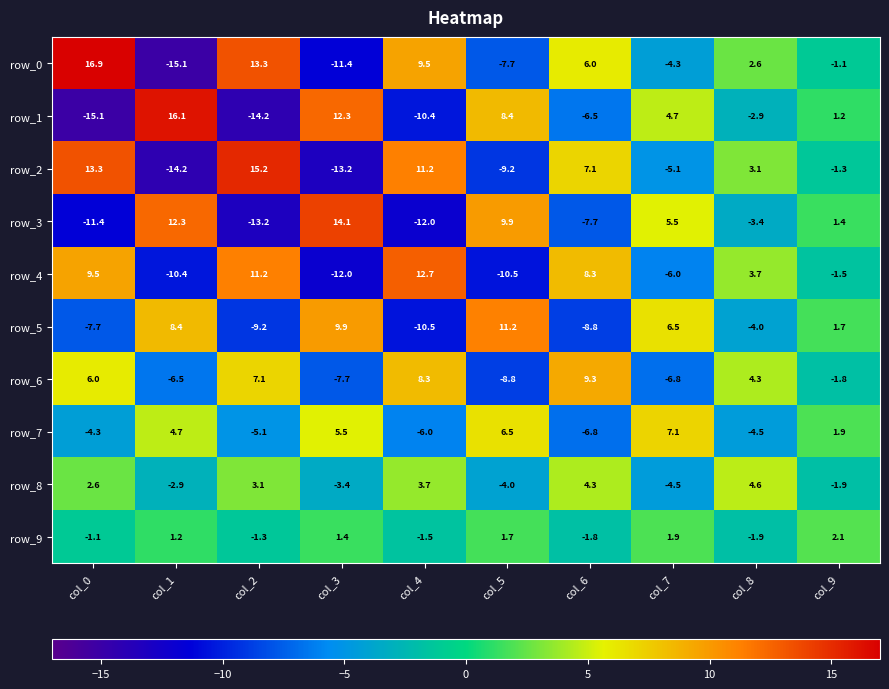

True or false: row_5 has a value of -4.0 at col_8.

True